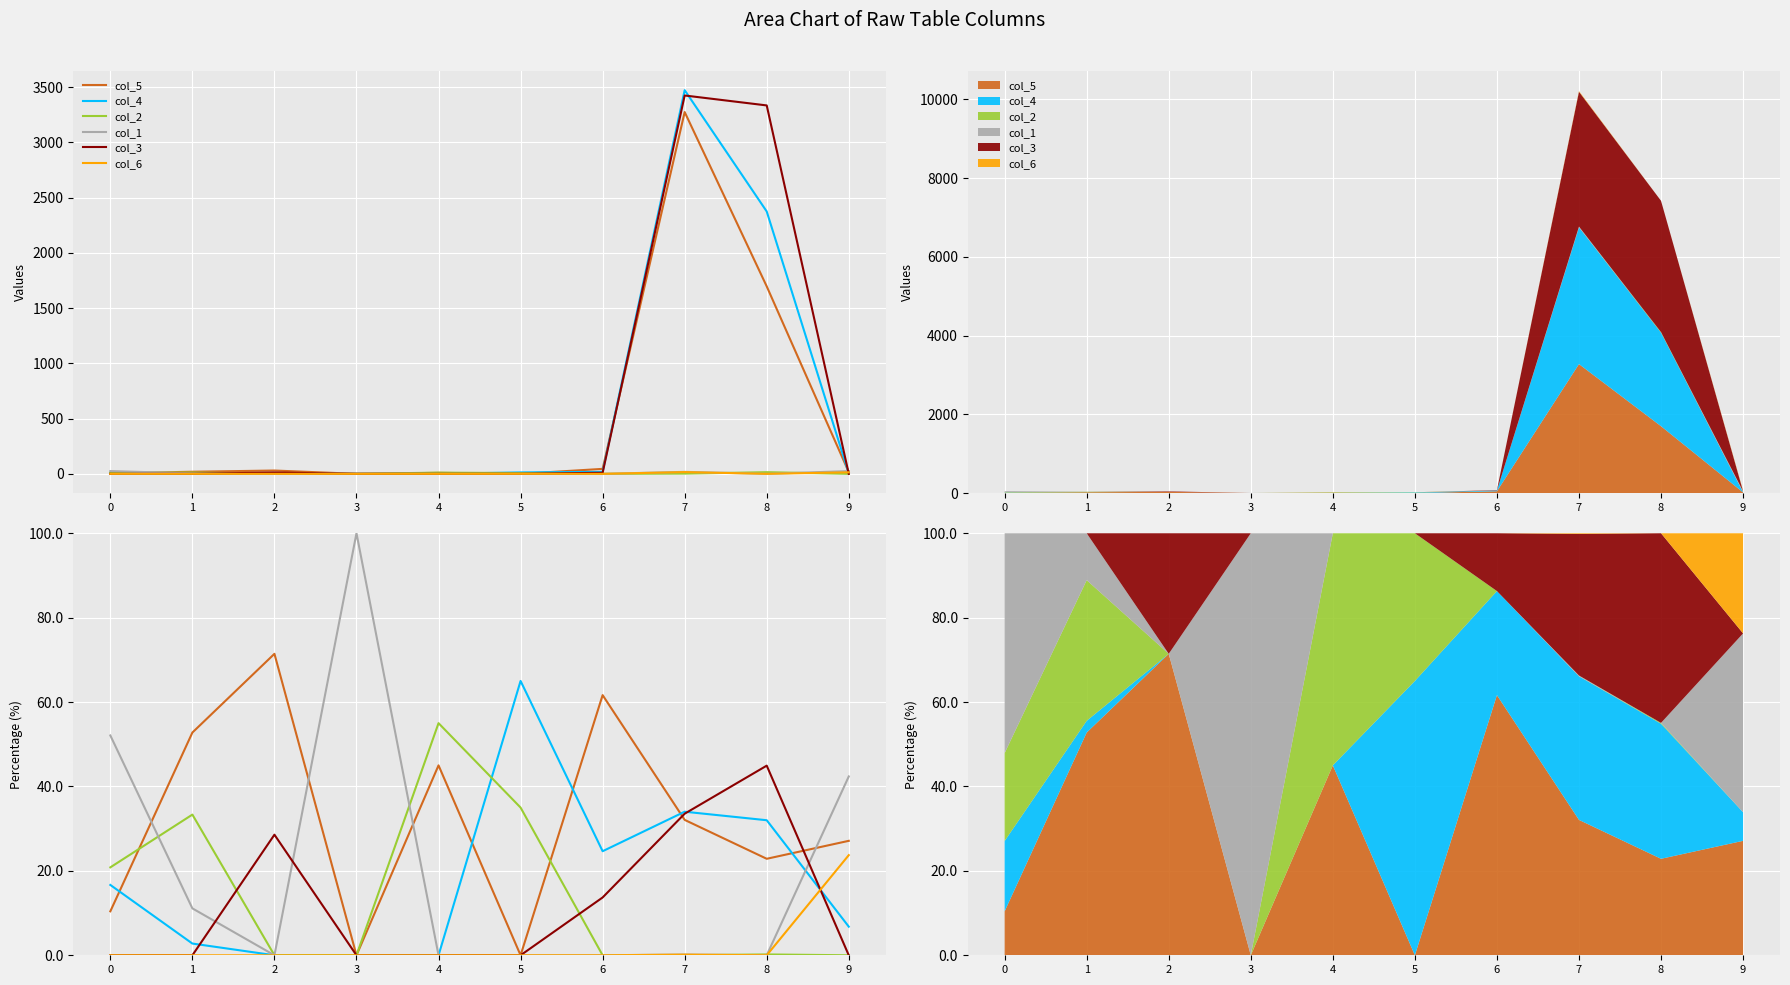

What is the difference between the highest and lowest values at 0?

52.1